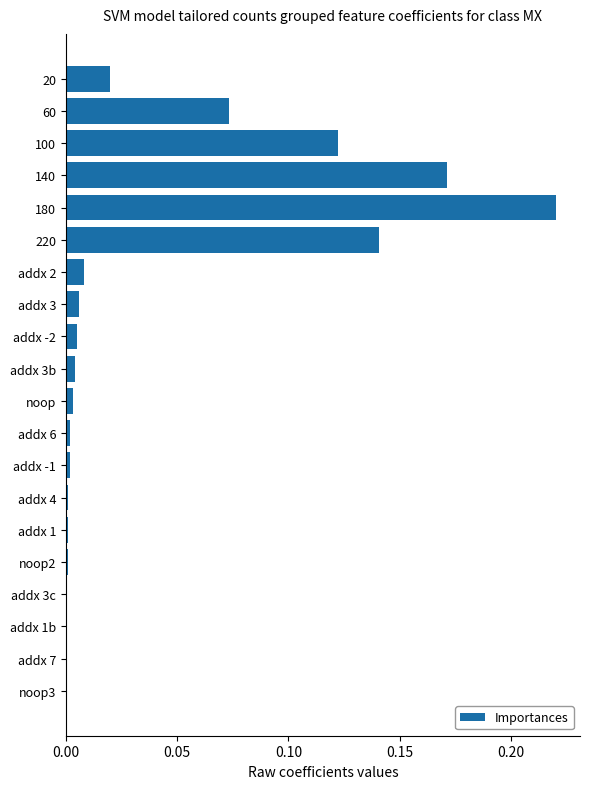

True or false: the data shows 0.4 at 180.

False